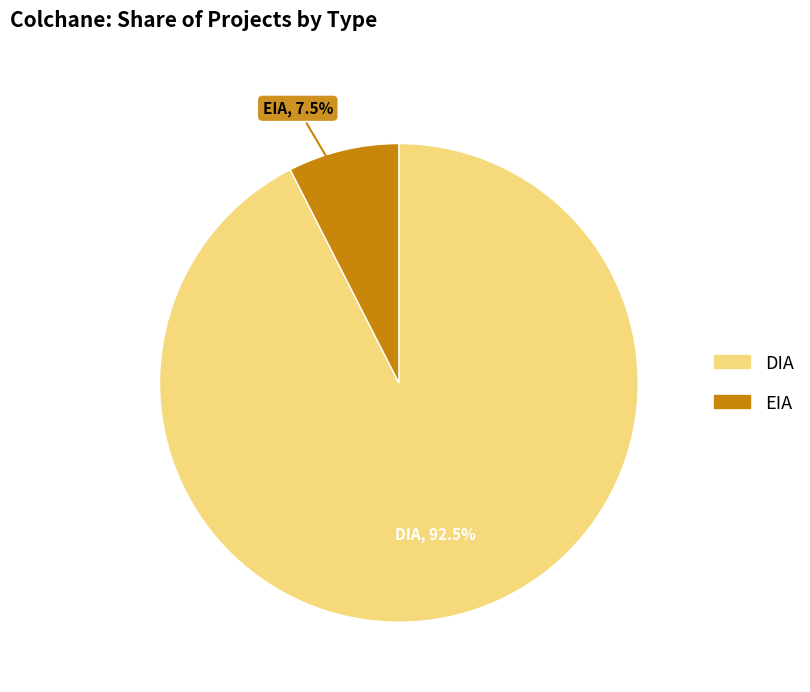

Which slice is the largest?

DIA